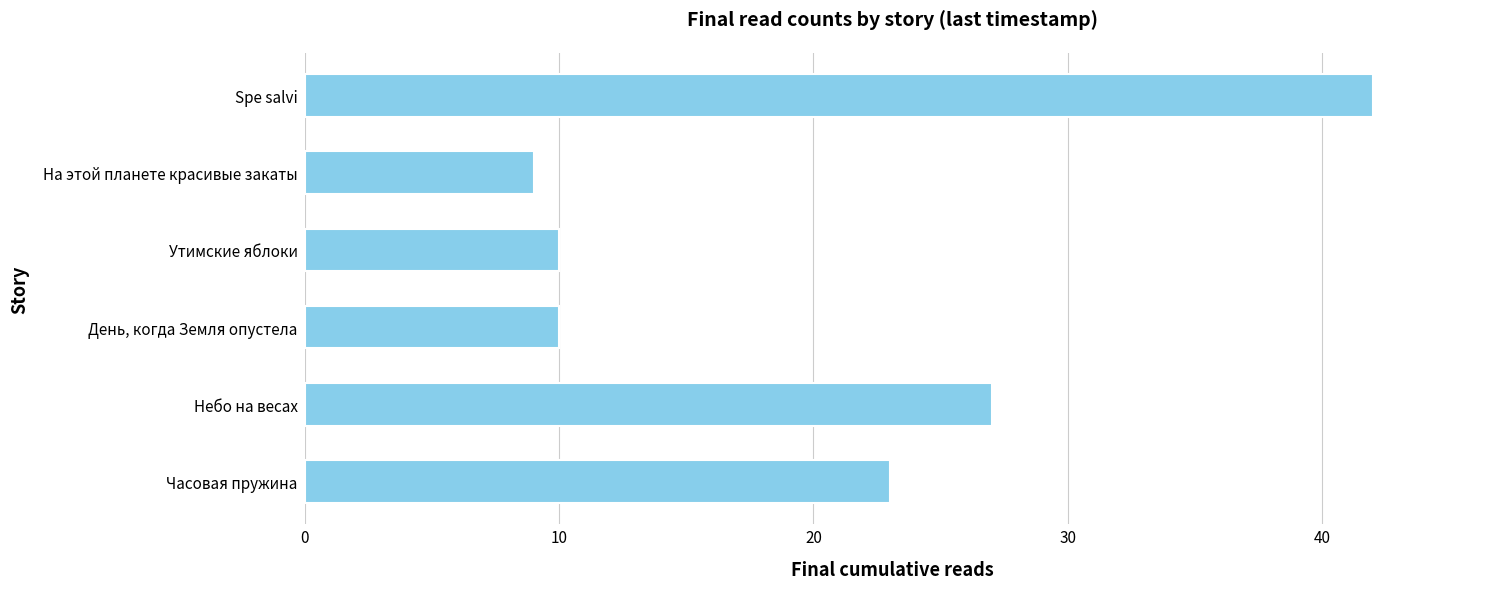

Approximately how many times larger is the value at День, когда Земля опустела compared to Часовая пружина?

0.4